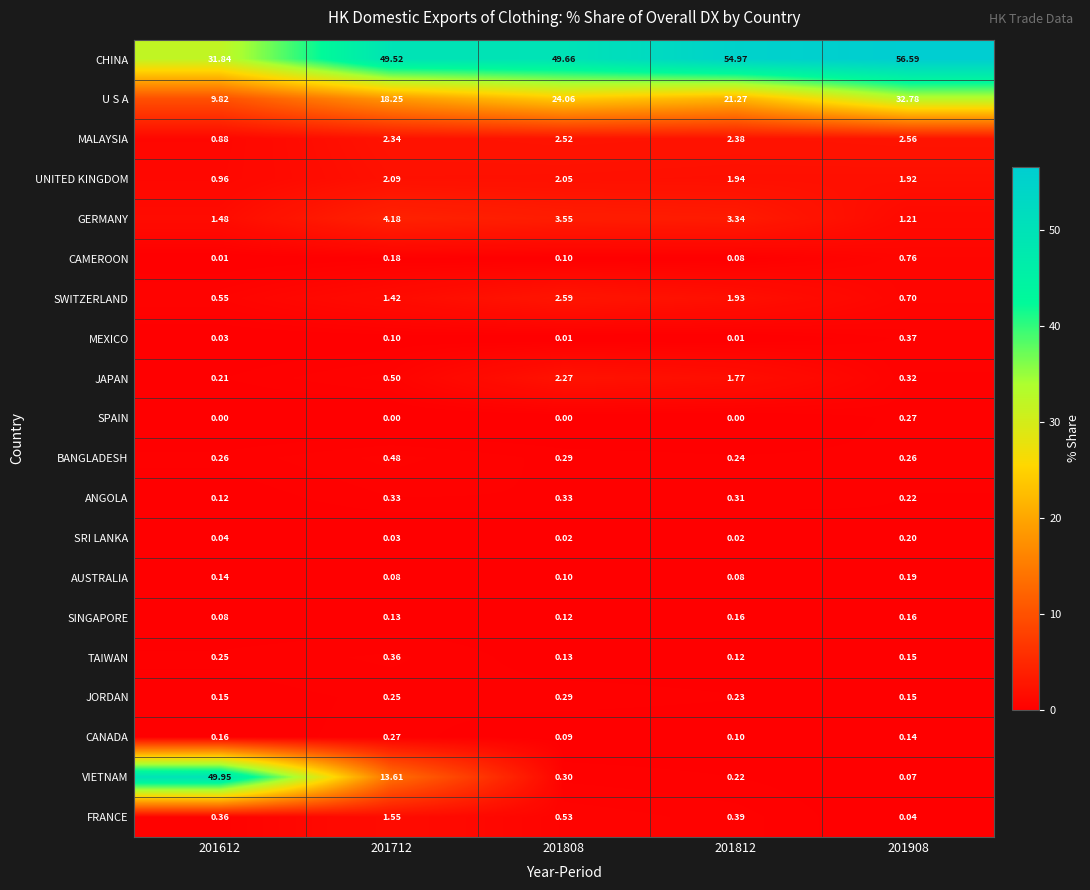

Between 201712 and 201808, which series saw the biggest shift?

VIETNAM